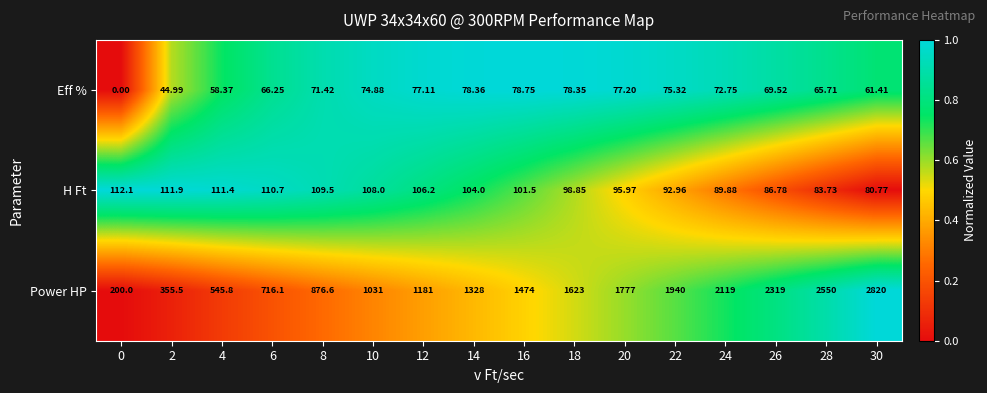

At 16, list the series in order from largest to smallest.

Power HP, H Ft, Eff %